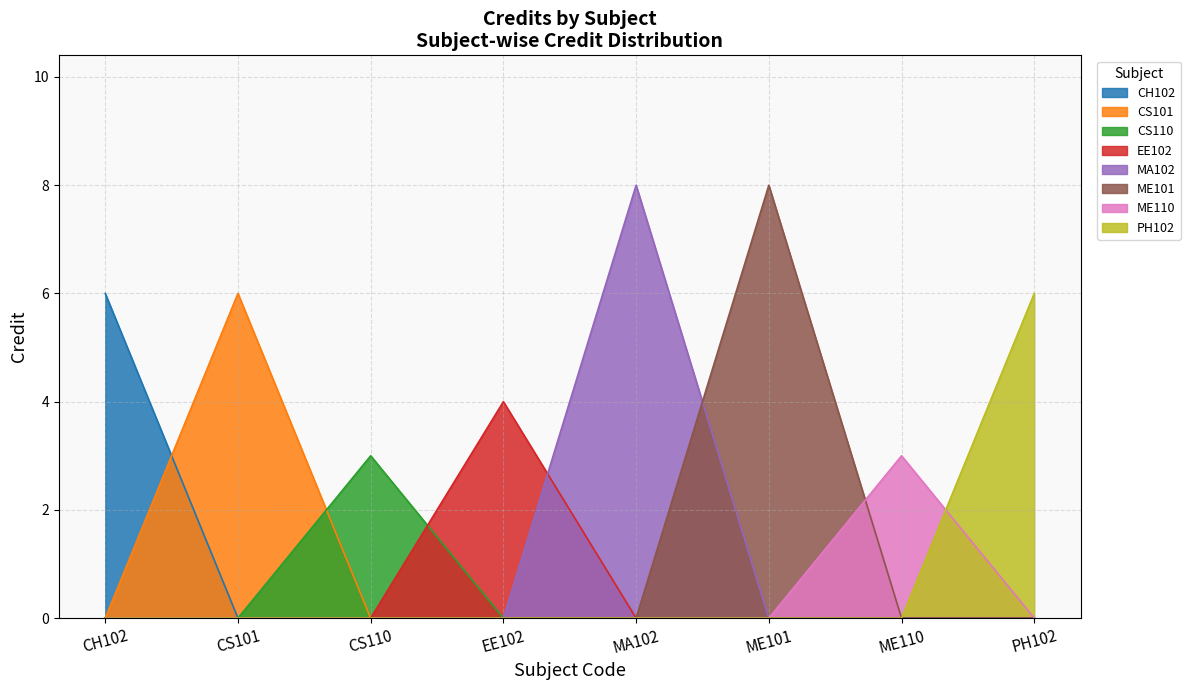

What is the smallest value displayed?

0